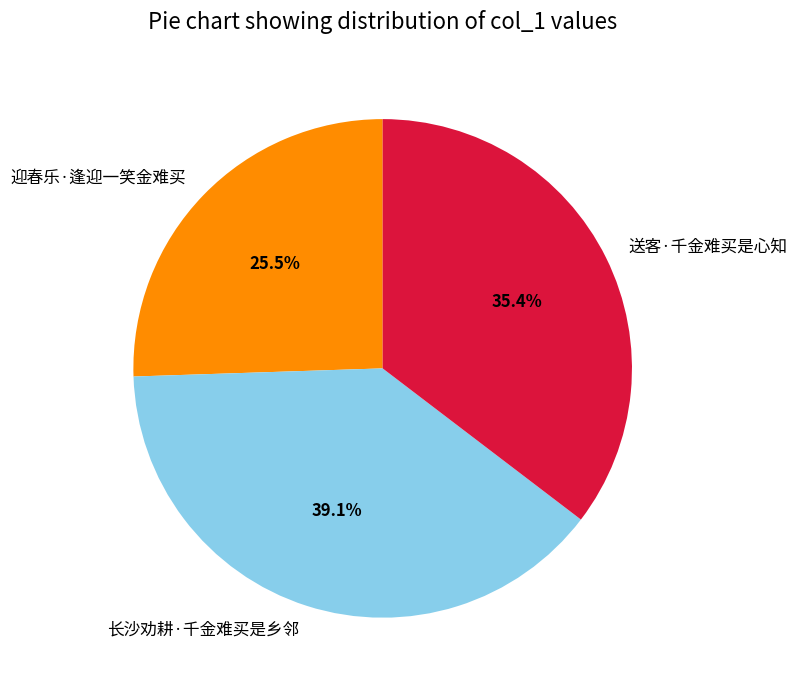

What is the ratio of the value at 迎春乐·逢迎一笑金难买 to the value at 送客·千金难买是心知?

0.7